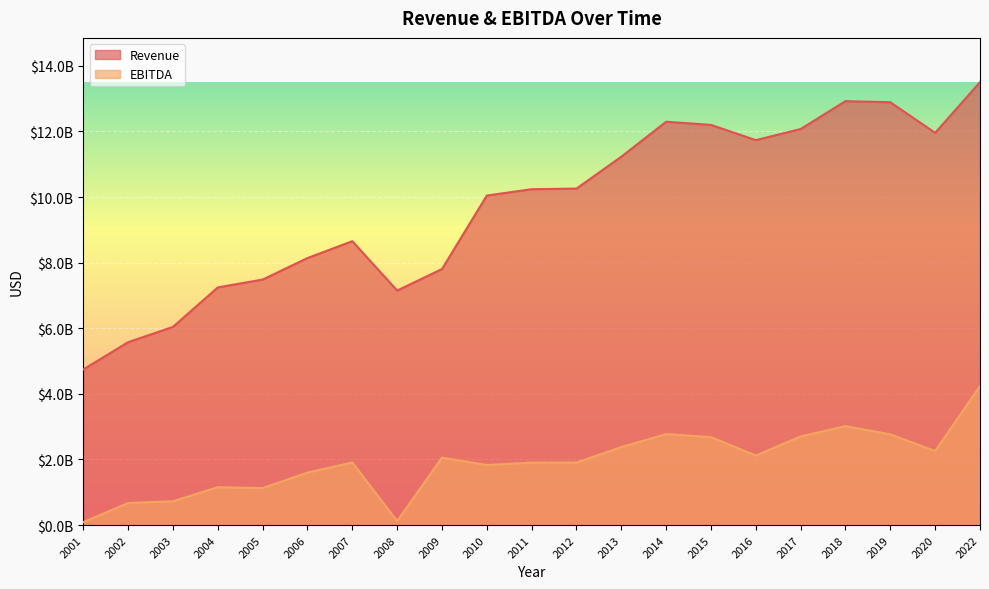

Which category has the lowest value in the EBITDA series?

2001